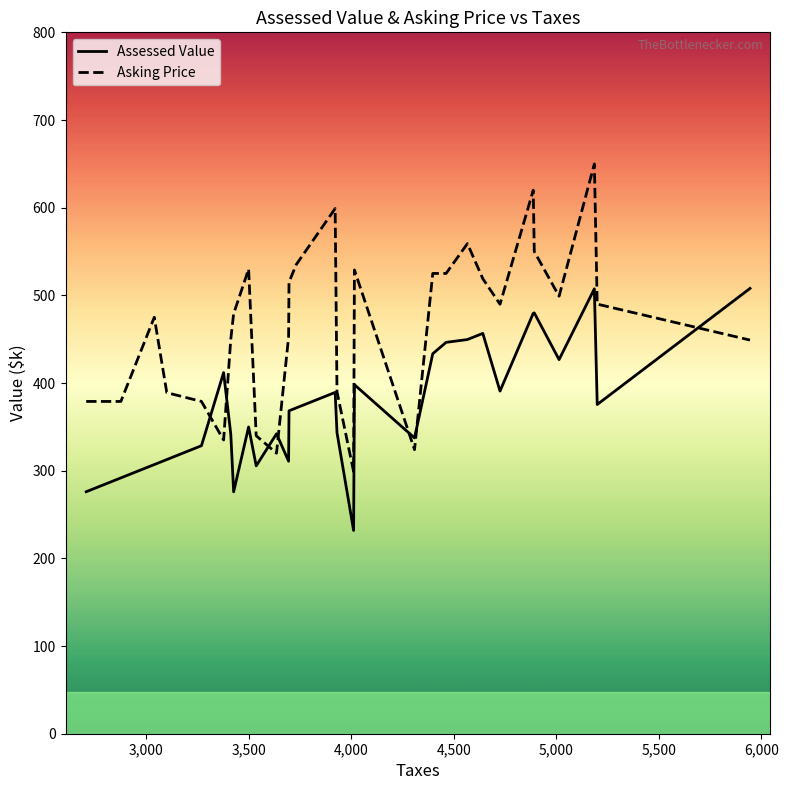

True or false: Asking Price and Assessed Value intersect in this chart.

True